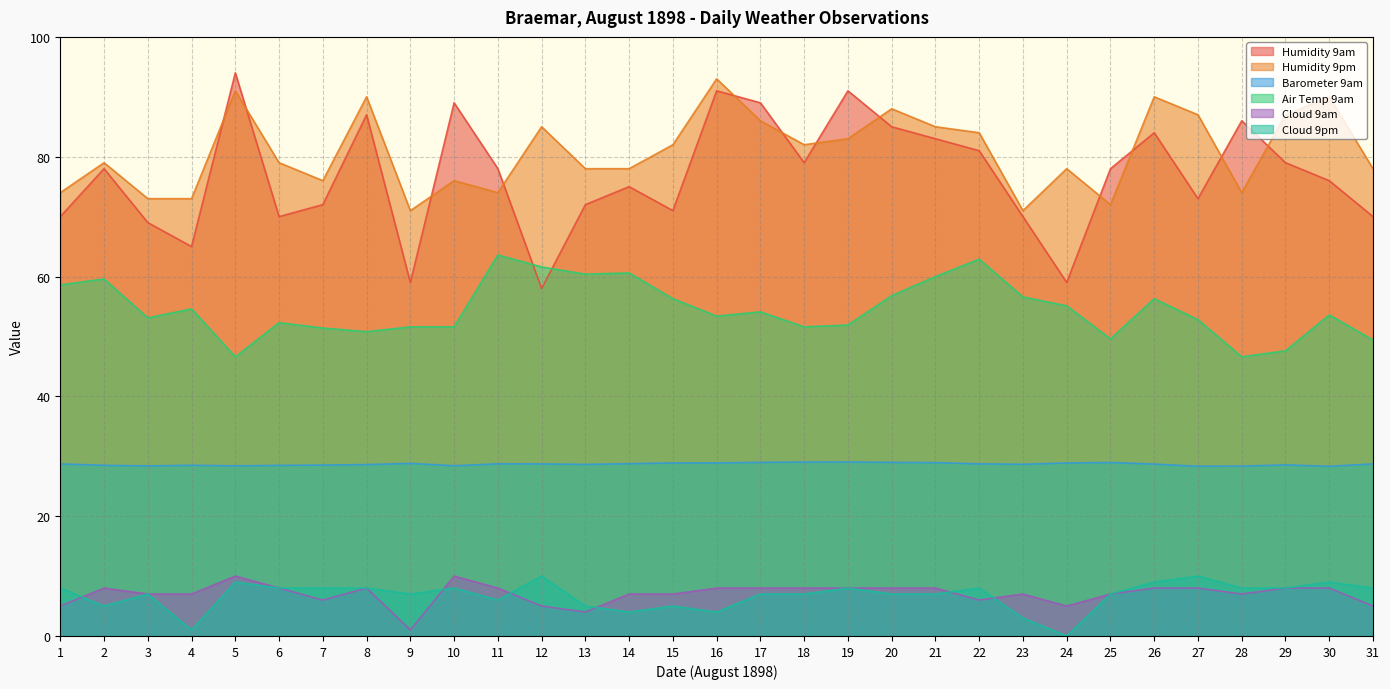

Which series has the widest spread of values?

Humidity 9am